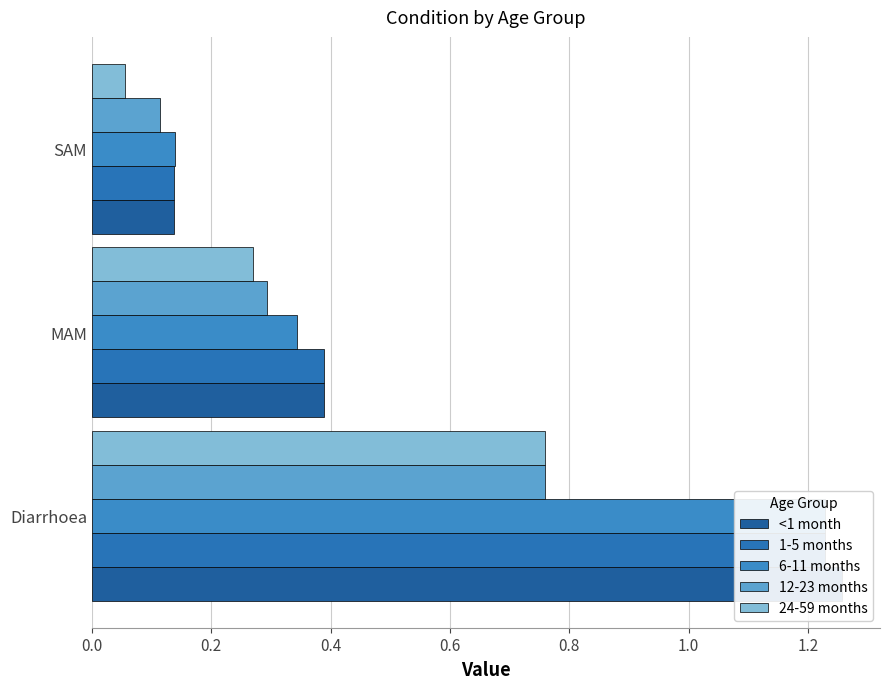

What are all the series names shown in the legend?

<1 month, 1-5 months, 6-11 months, 12-23 months, 24-59 months